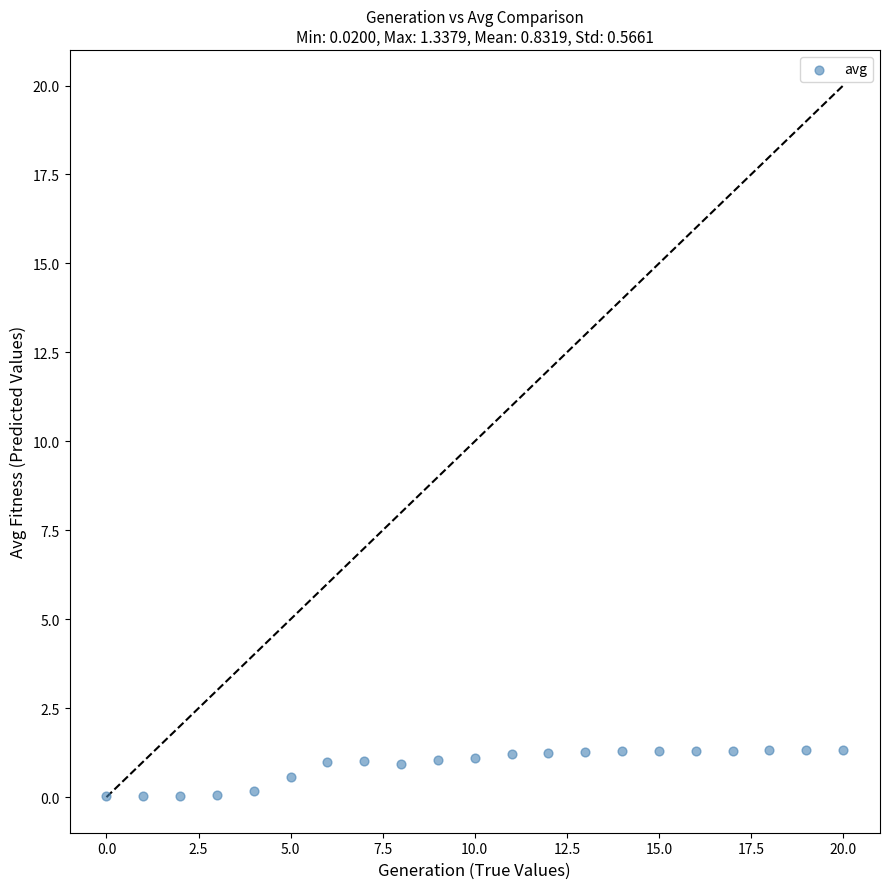

How many data points are displayed?

21